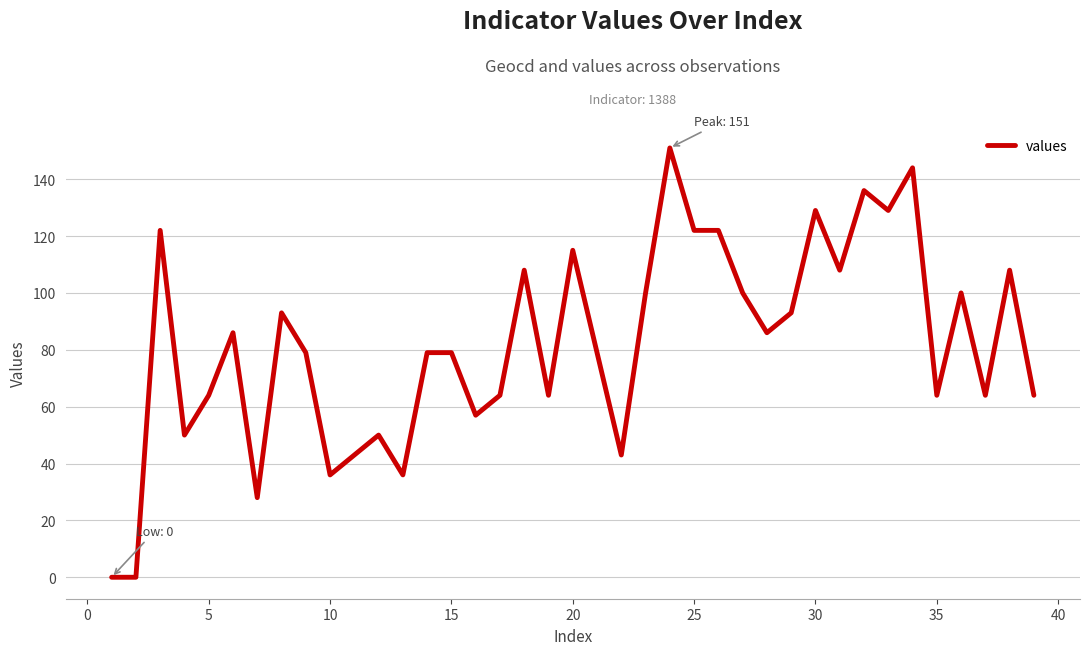

What is the maximum value shown in the chart?

151